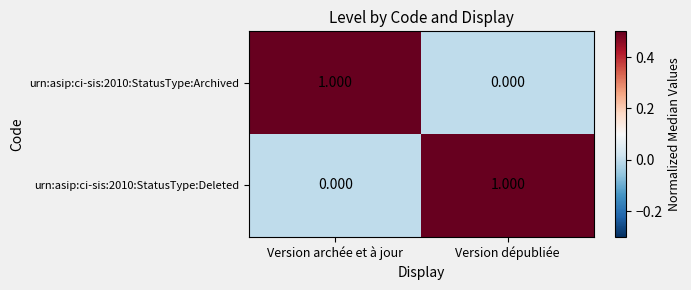

Is the value of urn:asip:ci-sis:2010:StatusType:Archived at Version dépubliée greater than the value of urn:asip:ci-sis:2010:StatusType:Deleted at Version dépubliée?

No